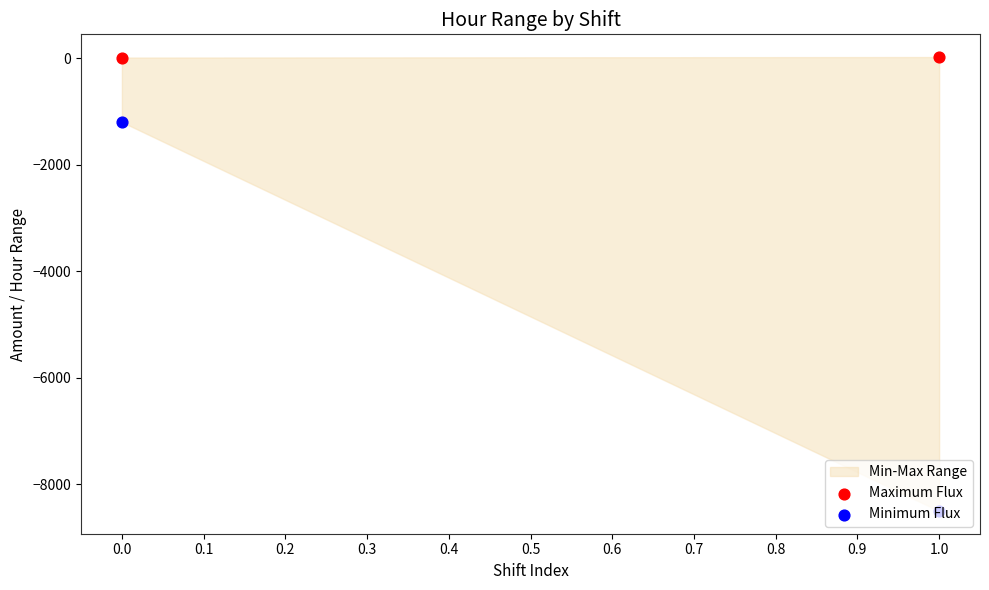

Which series contains the lowest Y value?

Minimum Flux